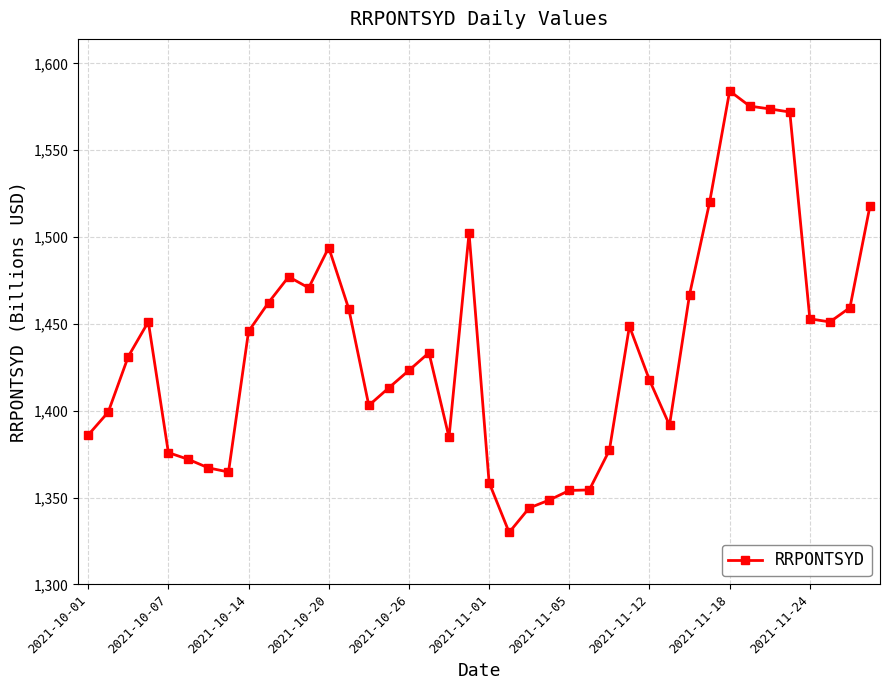

What is the value of the 28th point from the left?

1448.6